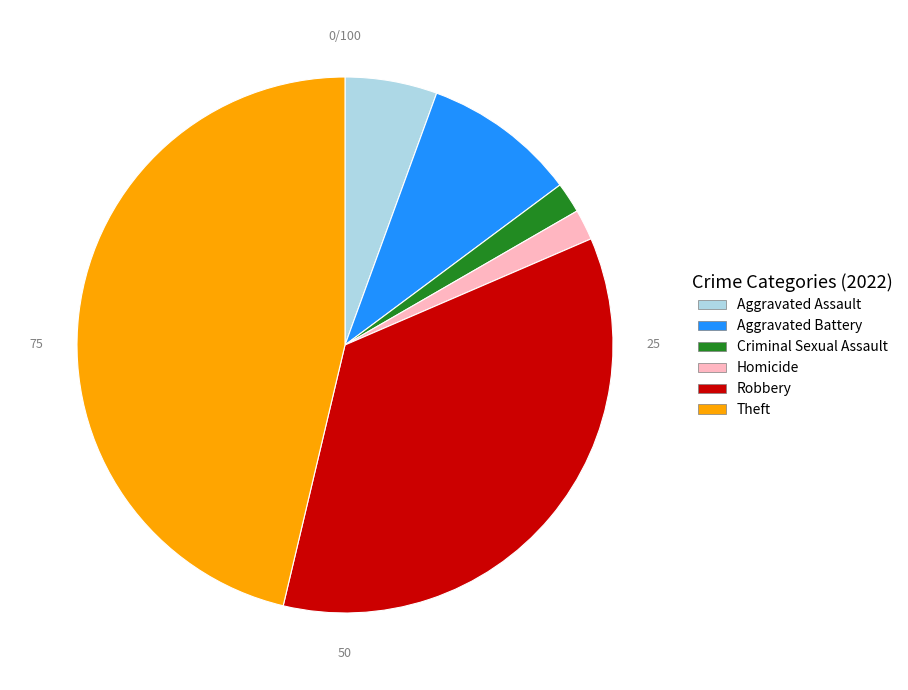

Does any single category account for the majority?

No